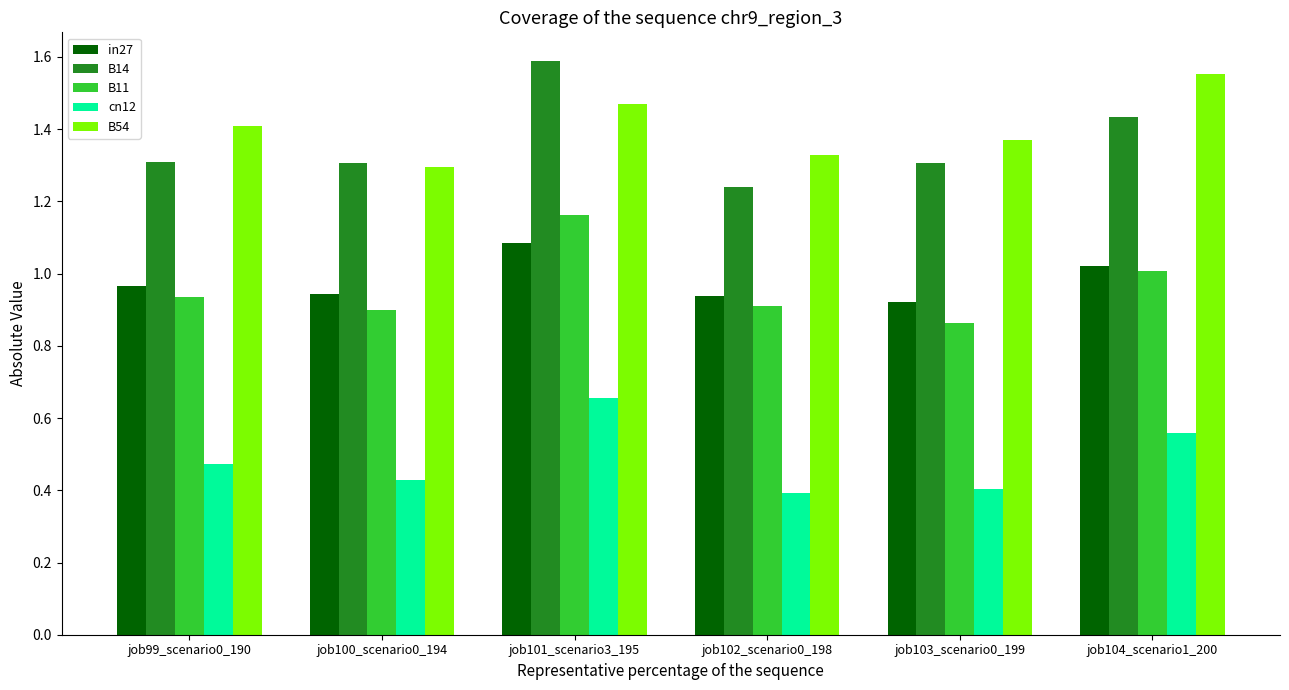

At which label does in27 reach its peak?

job101_scenario3_195